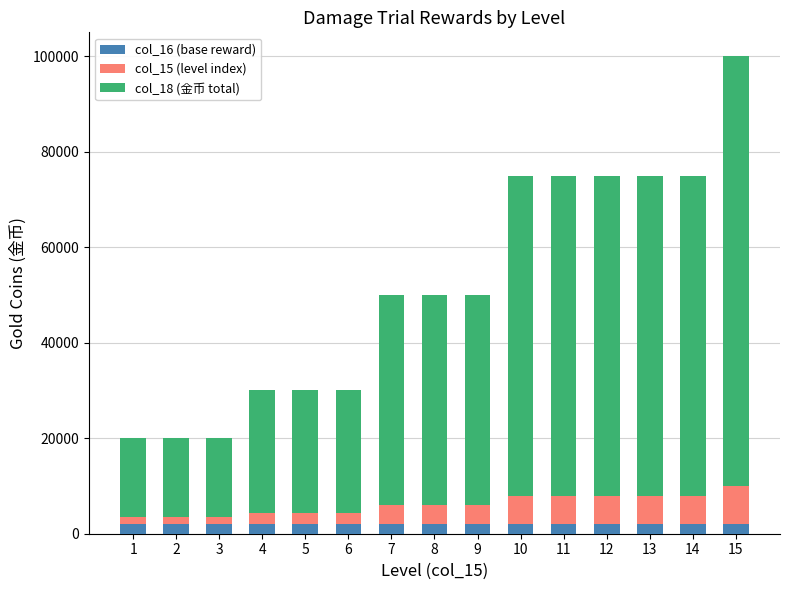

At which category is the sum across all series the highest?

15